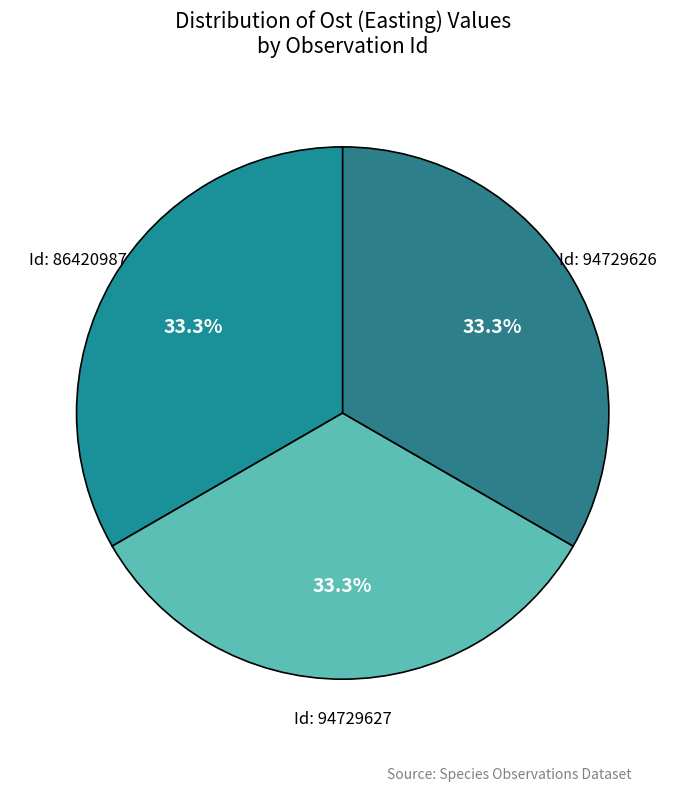

How much of the chart is everything except Id: 86420987?

66.7%